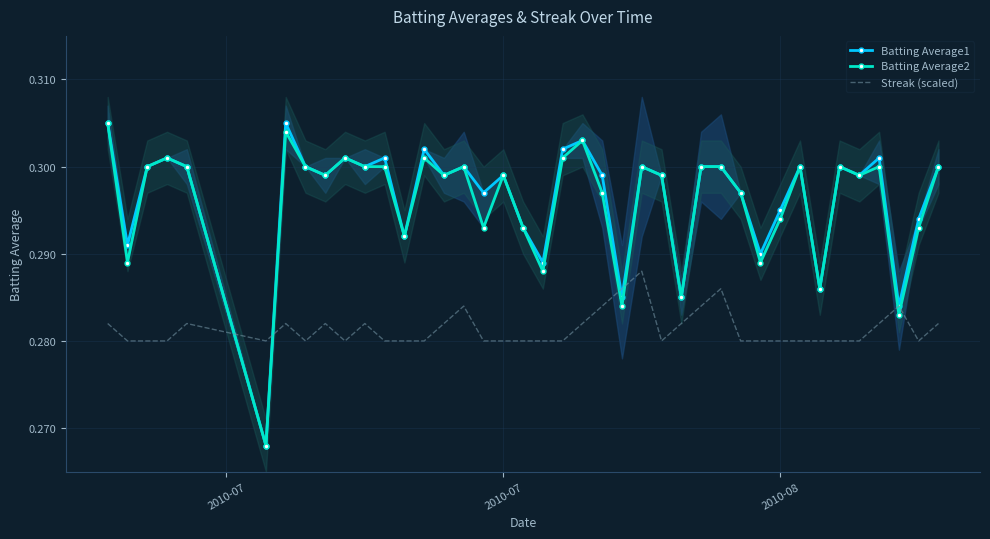

How many intersections are there between Streak (scaled) and Batting Average2?

6